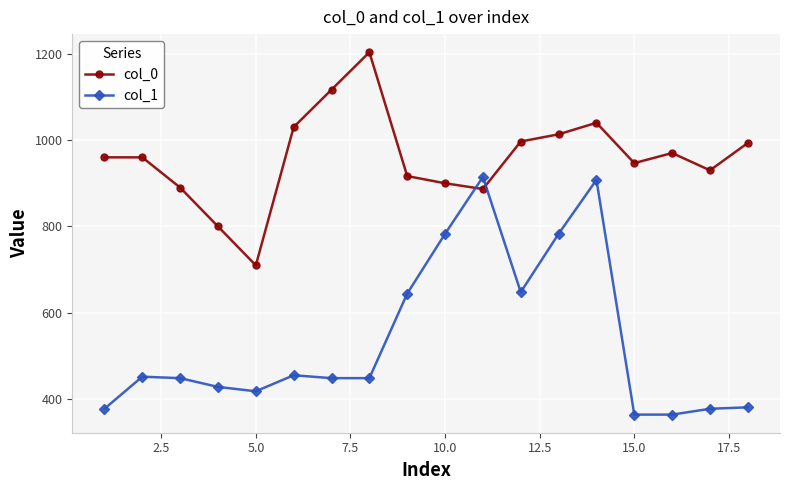

Is this an area chart (filled region under the line)?

No